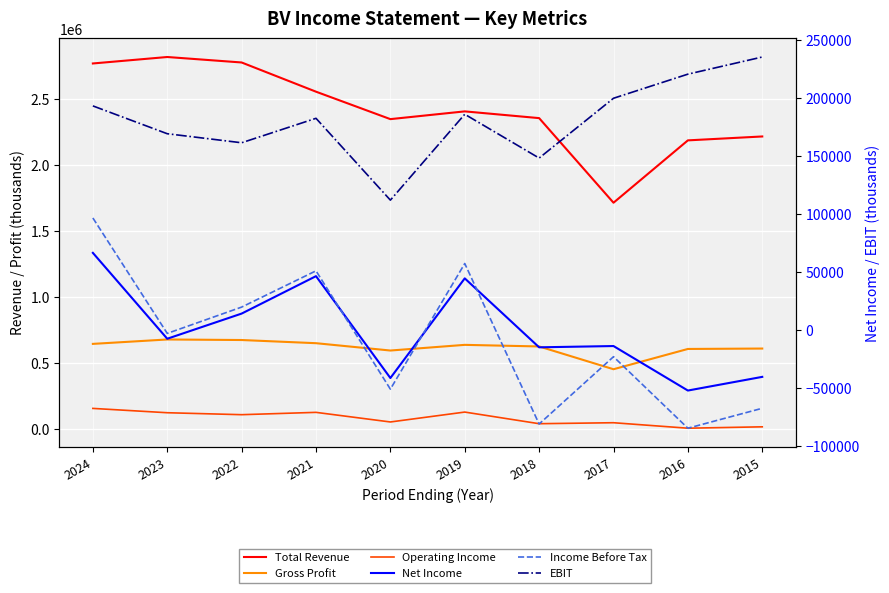

At which category does Net Income reach its first local valley?

2023